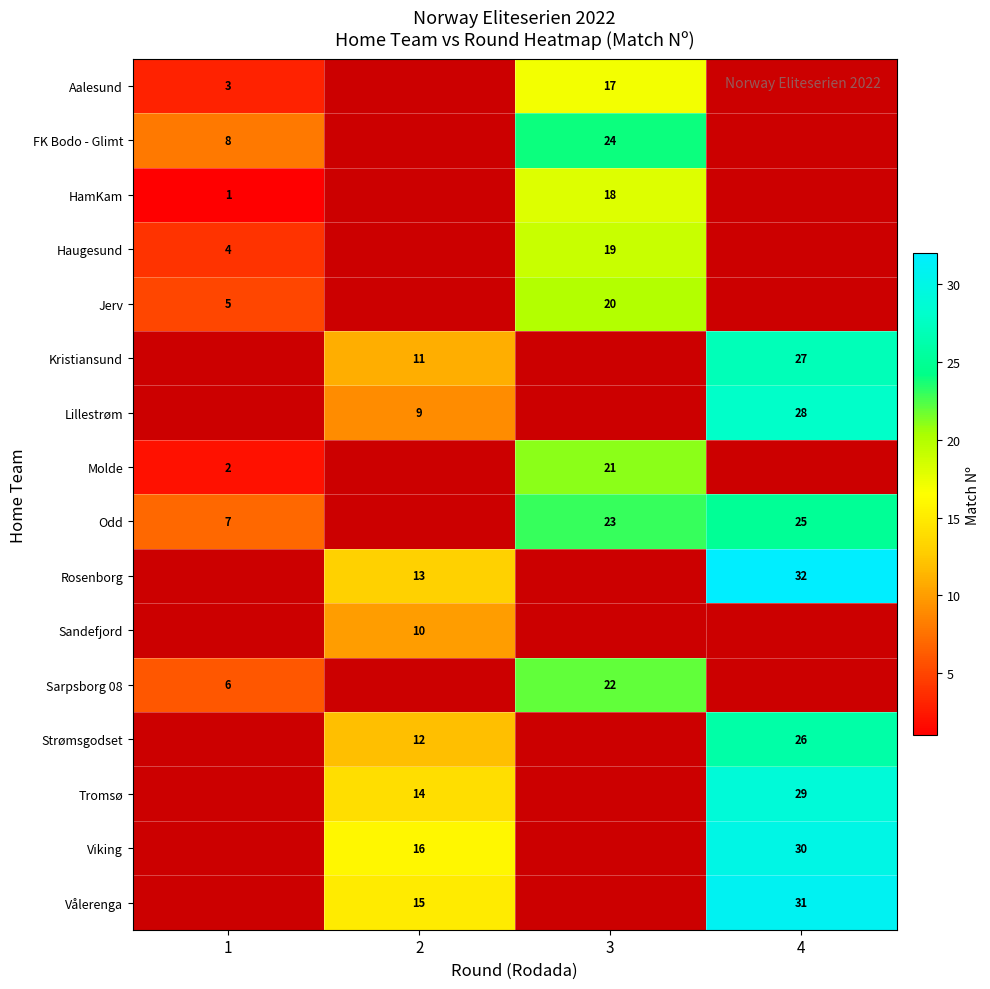

At which label is row_8 closest to 12?

1